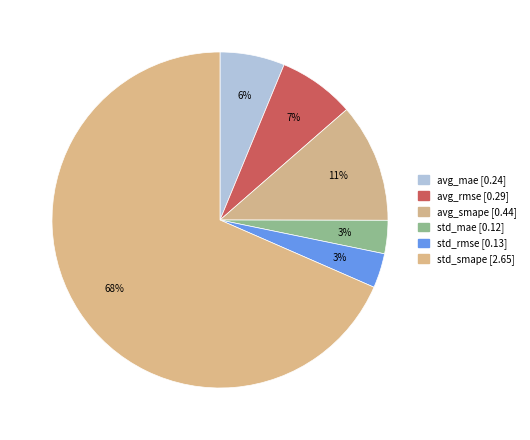

Count the number of slices in the pie.

6